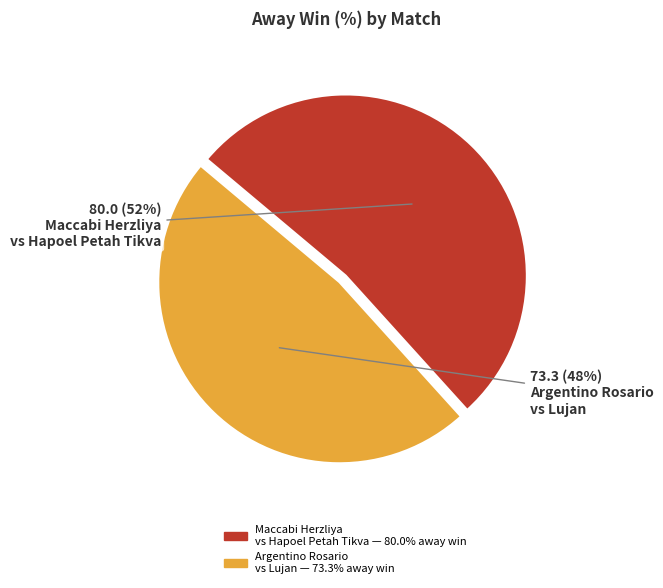

How many segments does this pie chart have?

2